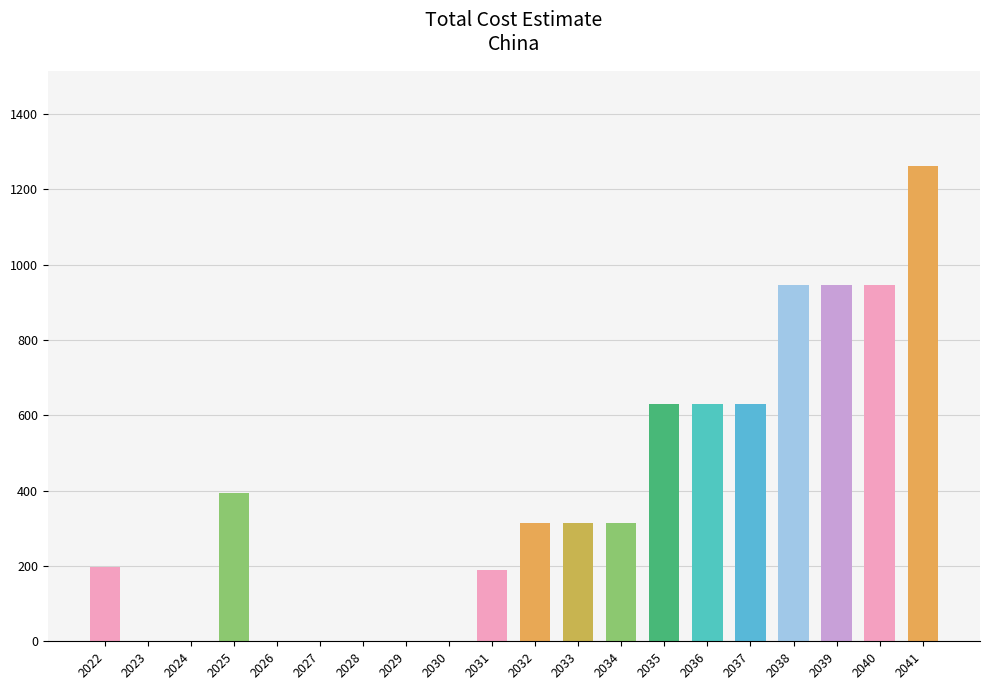

Reading left to right, extract all data points from this chart.

2022=197	2023=0	2024=0	2025=394	2026=0	2027=0	2028=0	2029=0	2030=0	2031=189	2032=315	2033=315	2034=315	2035=631	2036=631	2037=631	2038=946	2039=946	2040=946	2041=1262